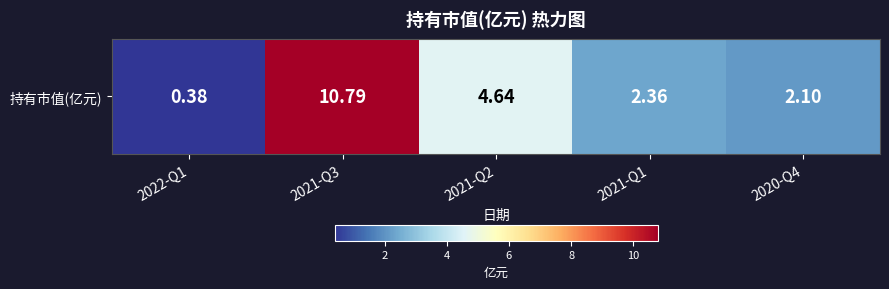

Between 2021-Q2 and 2022-Q1, which is larger?

2021-Q2